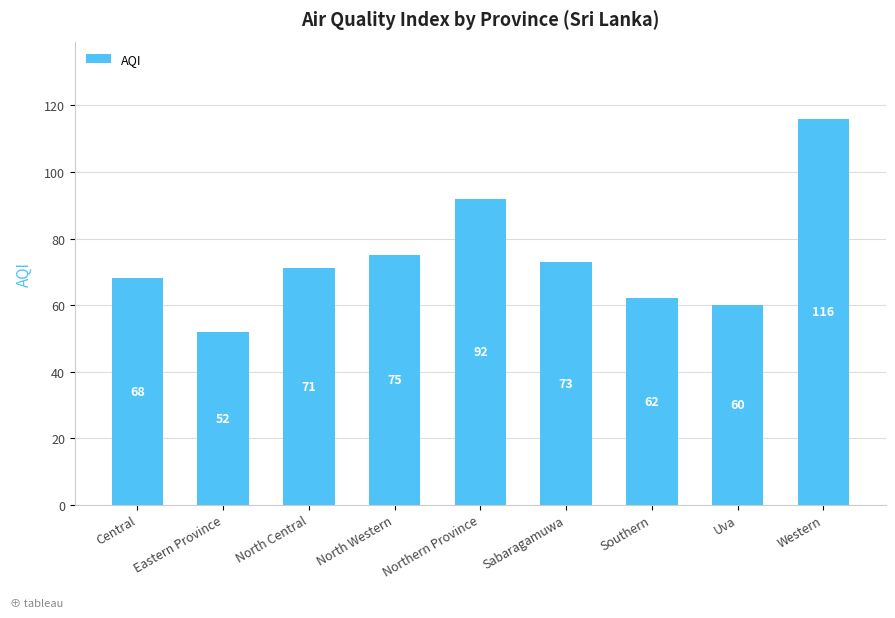

What is the value of the 9th bar from the left?

116